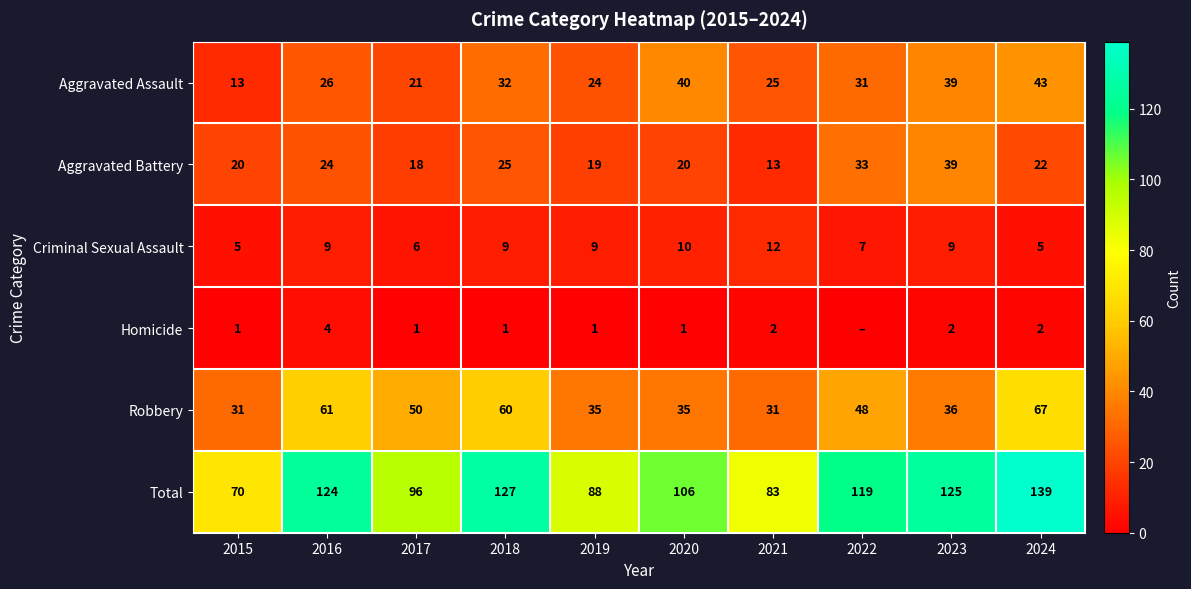

What is the total value across all series at 2022?

238